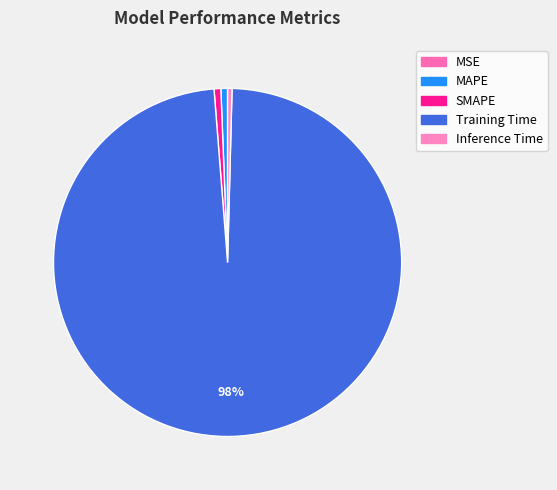

Between SMAPE and MSE, which is larger?

SMAPE